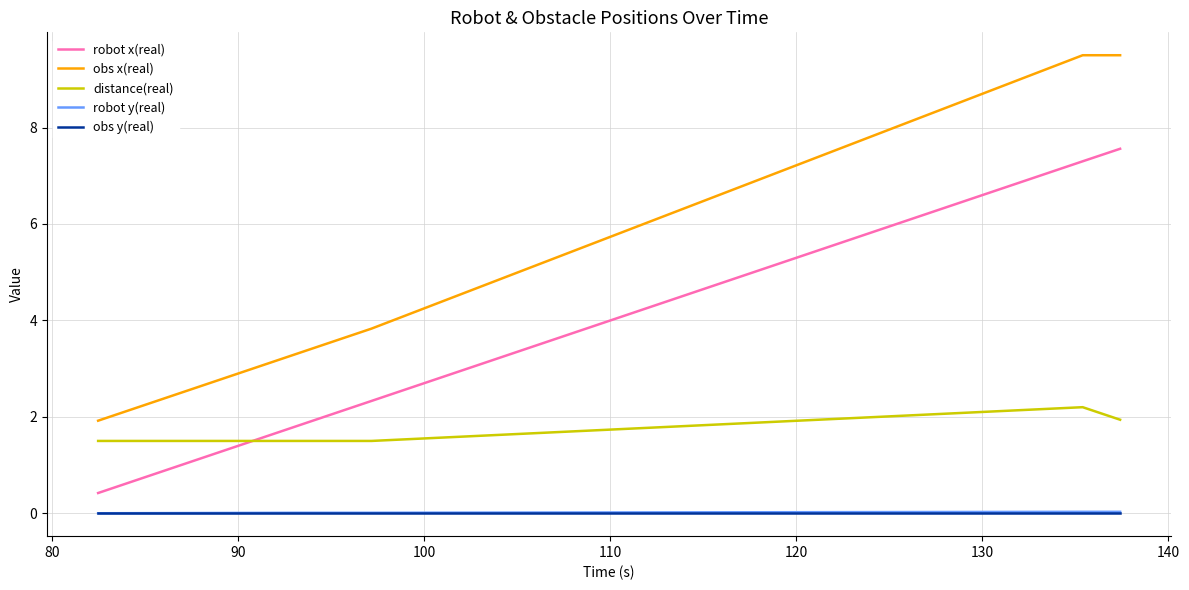

What is the difference between the maximum and minimum values in the robot x(real) series?

7.1